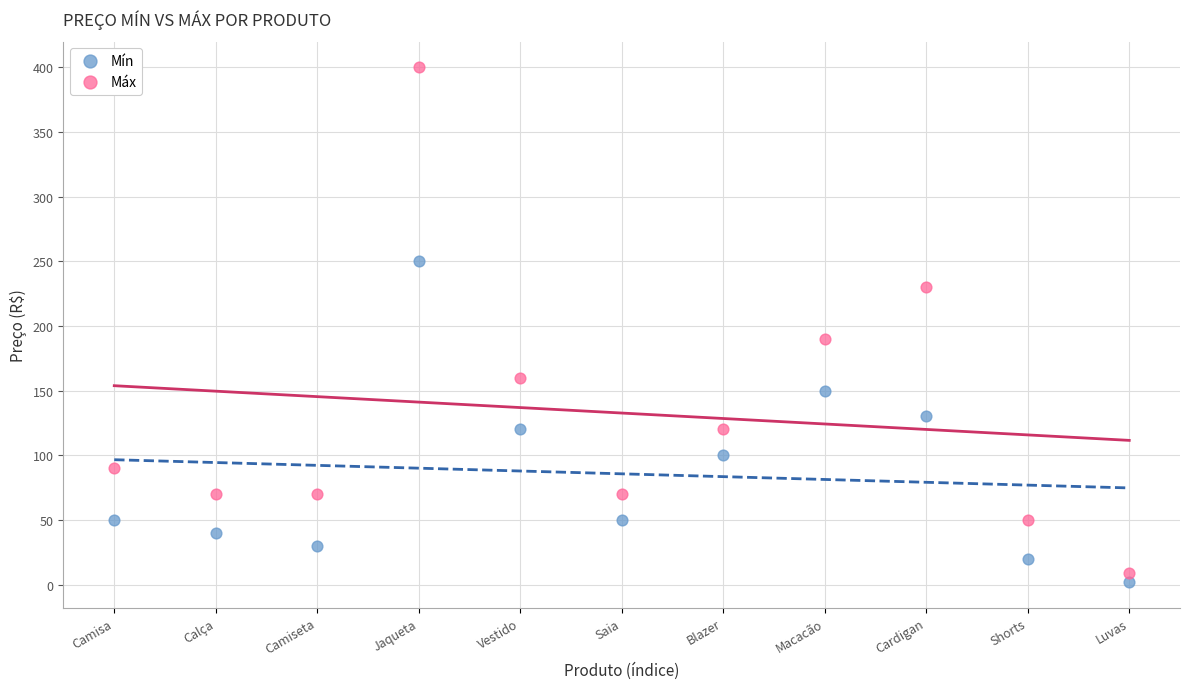

Which series reaches the maximum Y coordinate?

Máx